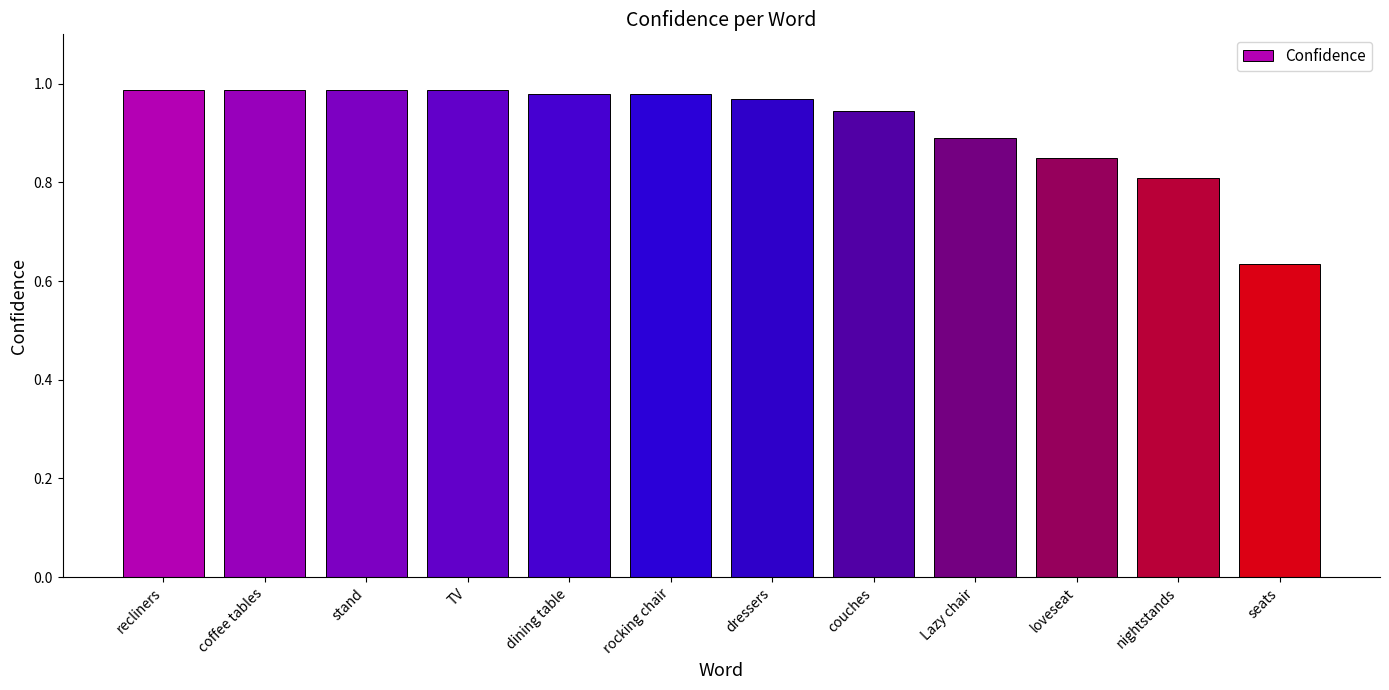

Where is the data nearest to the value 0?

seats